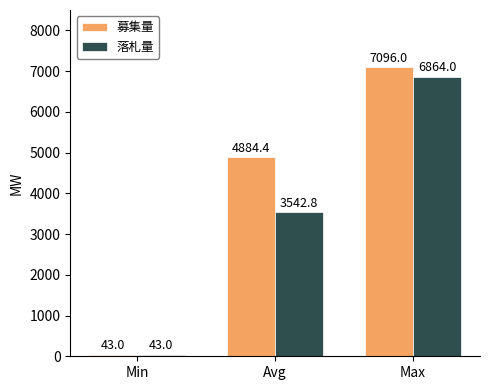

Rank the categories by 落札量 value from lowest to highest.

Min, Avg, Max